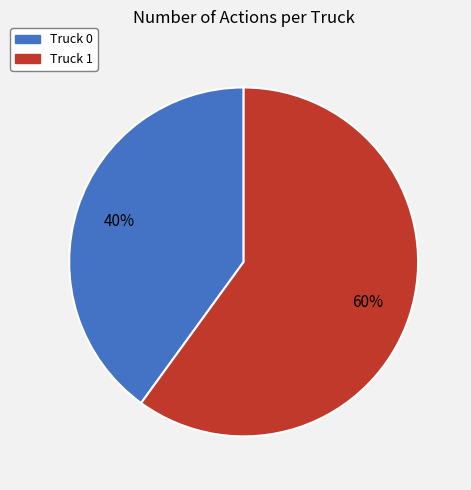

To the nearest percent, what is the combined percentage of Truck 1 and Truck 0?

100%